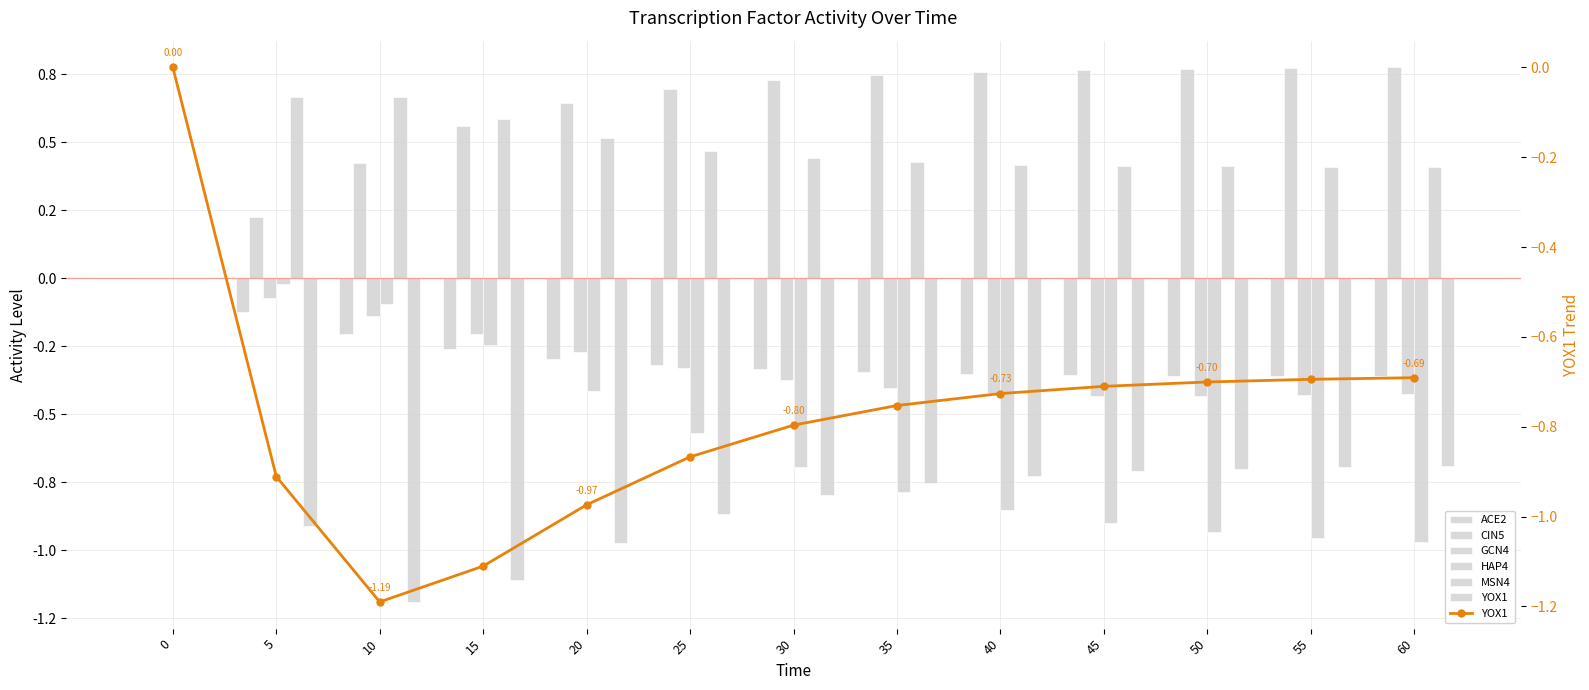

Between 15 and 25, which is larger?

15